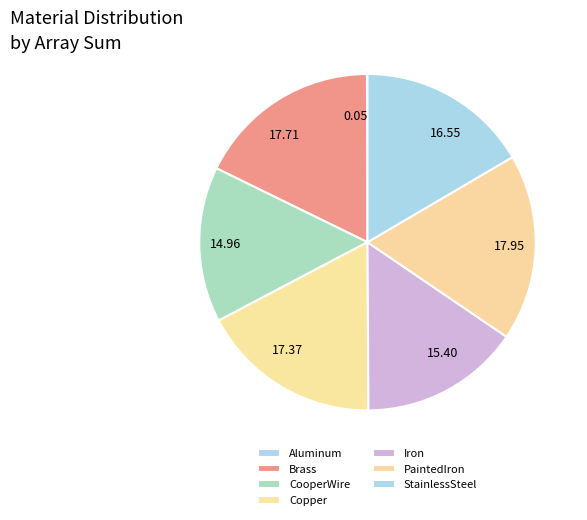

Which category has the smallest portion of the pie?

Aluminum